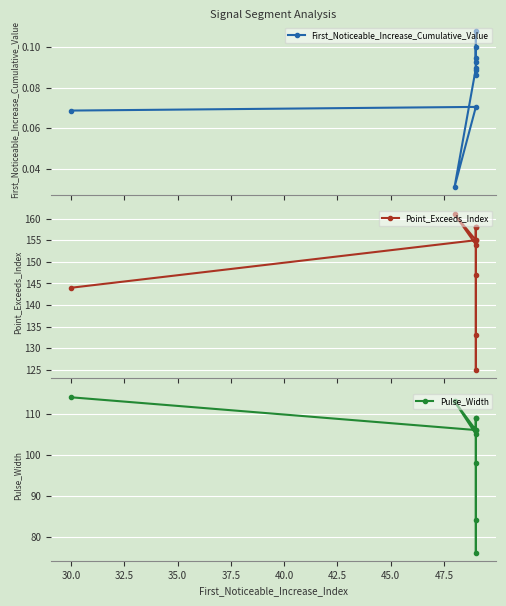

List the series in order of their peak value, highest first.

Point_Exceeds_Index, Pulse_Width, First_Noticeable_Increase_Cumulative_Value